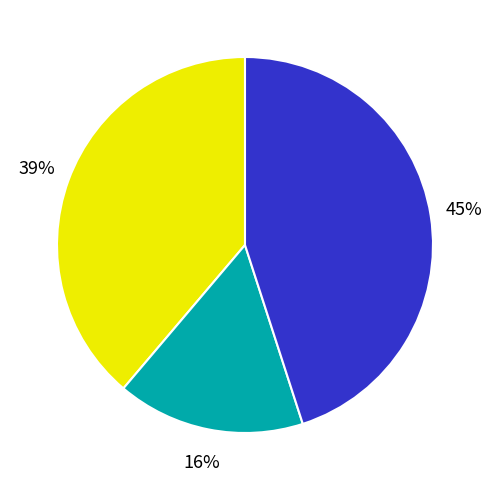

To the nearest percent, what is the average slice percentage?

33%